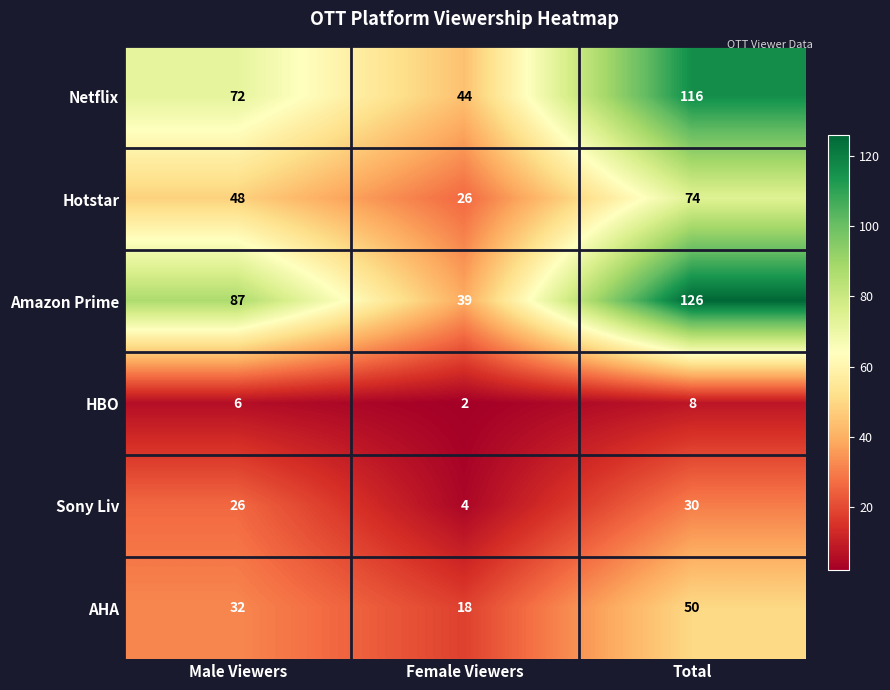

What is the difference between the AHA values at Total and Female Viewers?

32